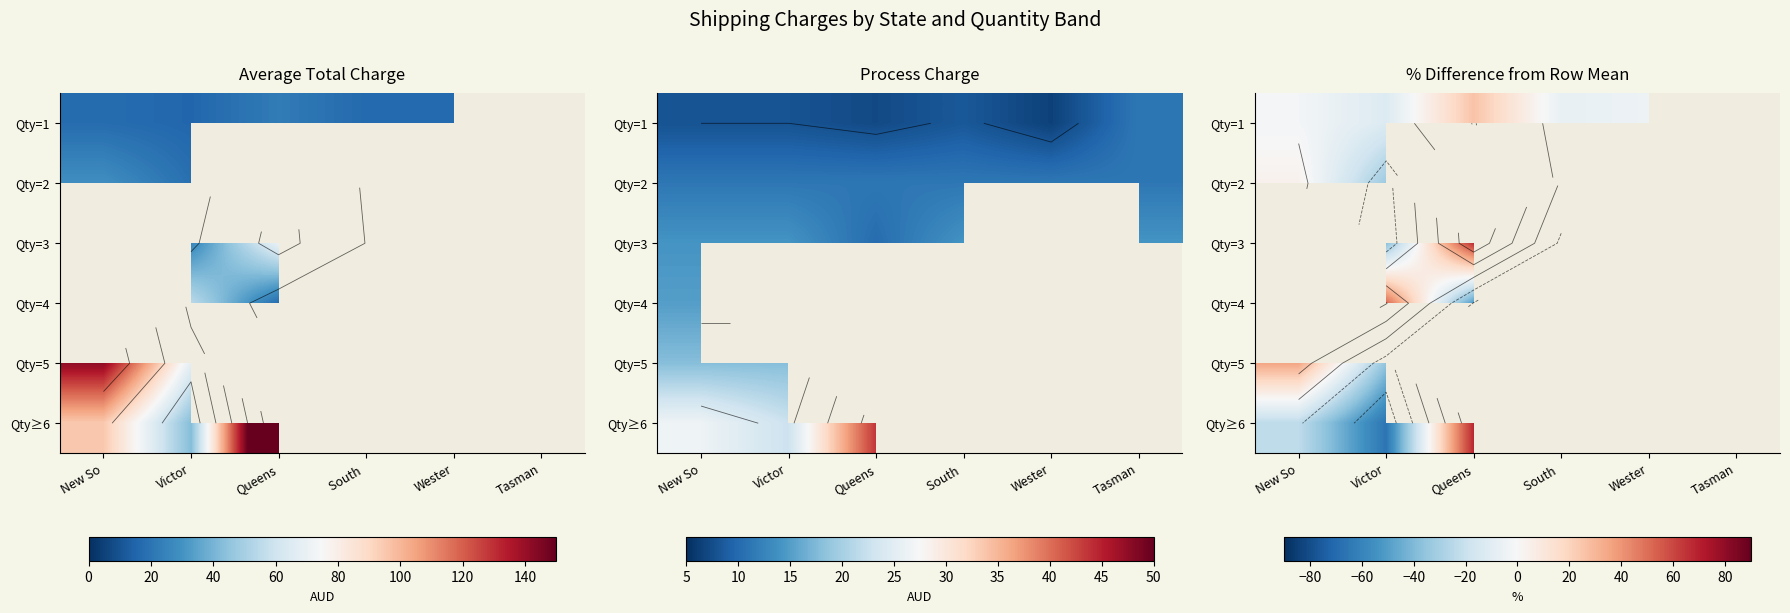

Is the value of Qty=5 at Wester greater than the value of Qty=2 at Tasman?

No